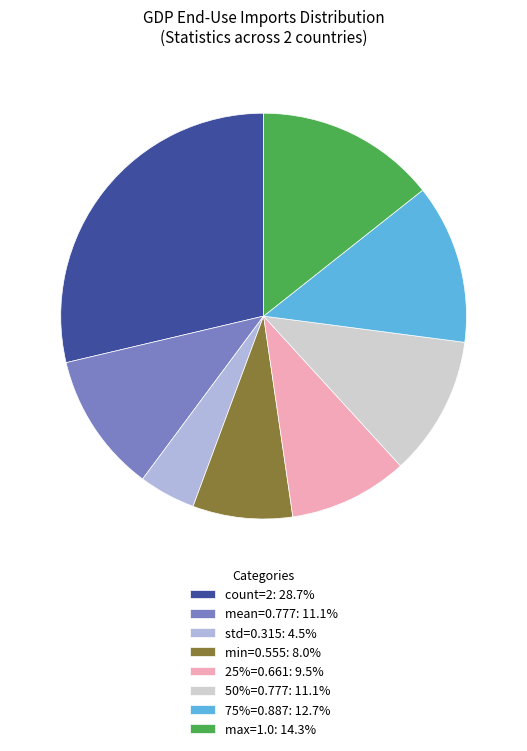

Combined, do mean=0.777: 11.1% and min=0.555: 8.0% account for over 50%?

No